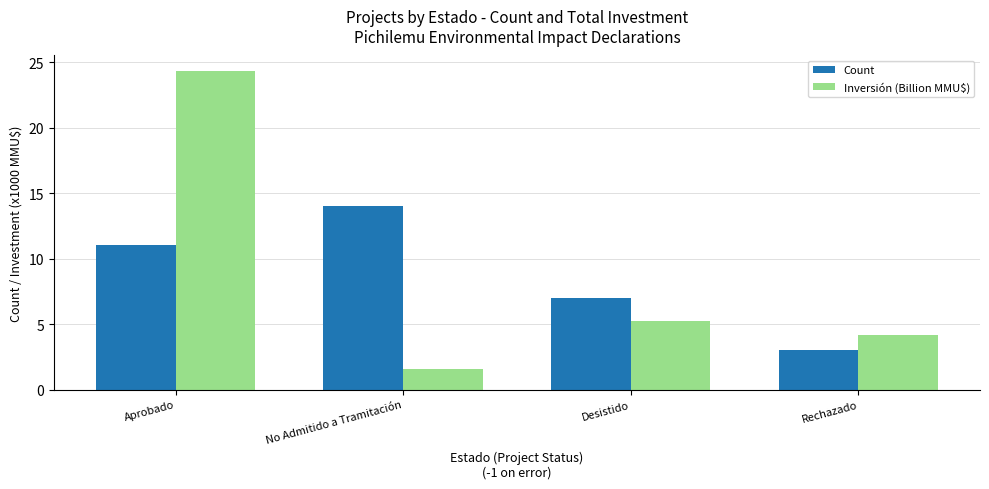

How many data points in Count are less than 11?

2